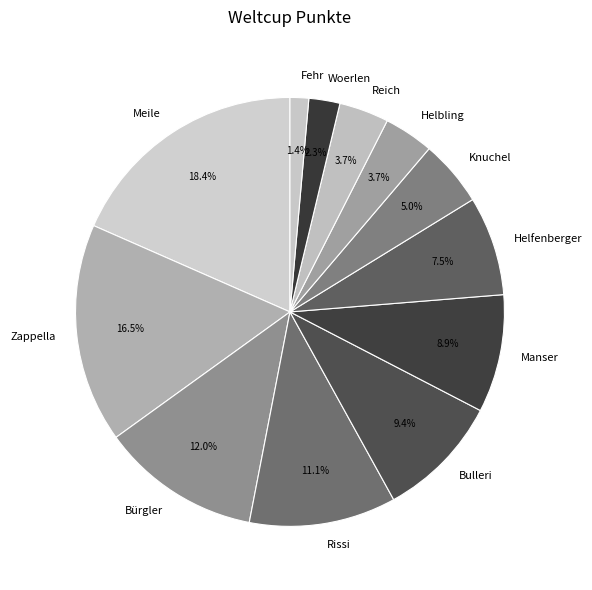

The Bulleri slice represents 9% of the pie. True or false?

True